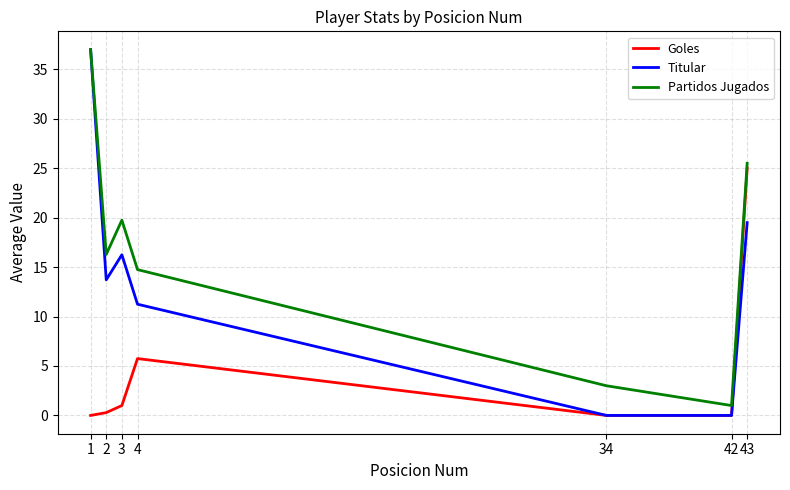

The Titular series shows 5.2 at 4. True or false?

False